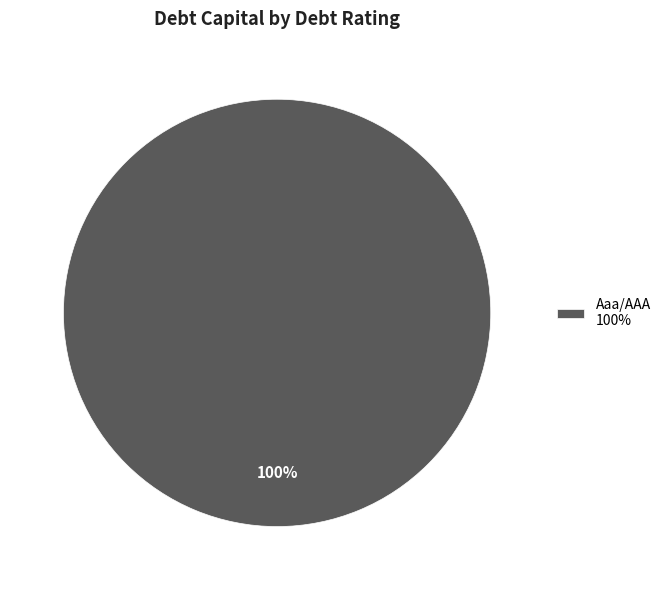

How many segments does this pie chart have?

1